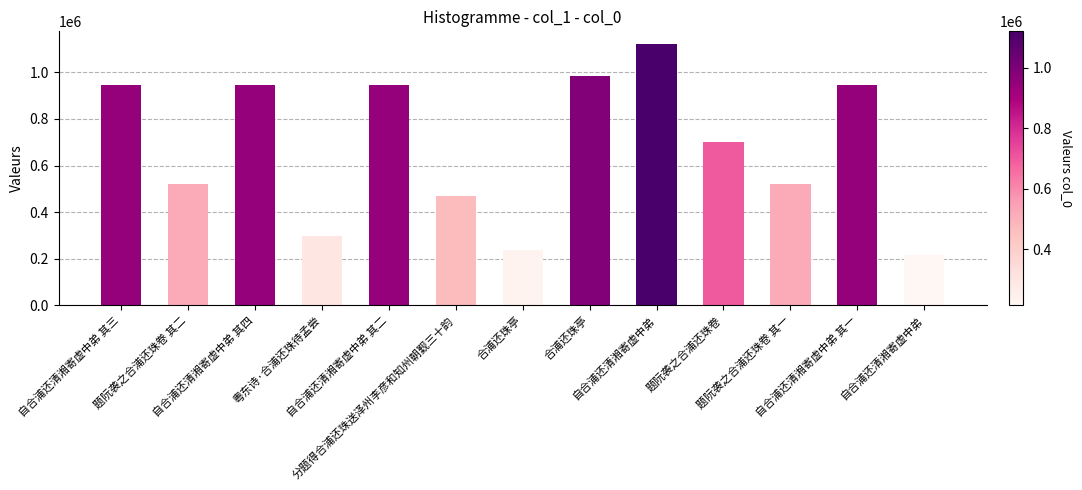

Where does the data first go above 700176?

自合浦还清湘寄虚中弟 其三